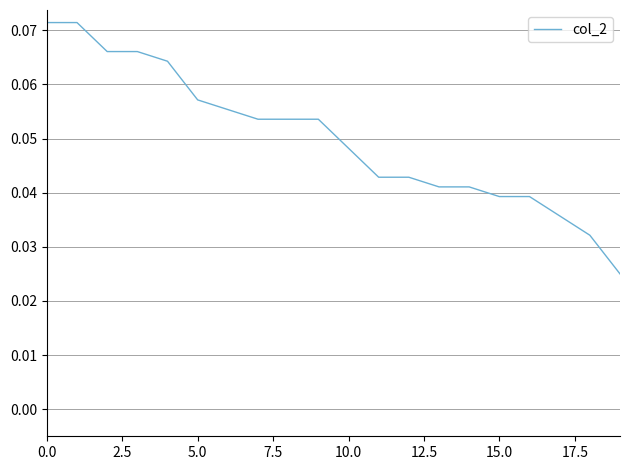

How many categories are shown in the chart?

20